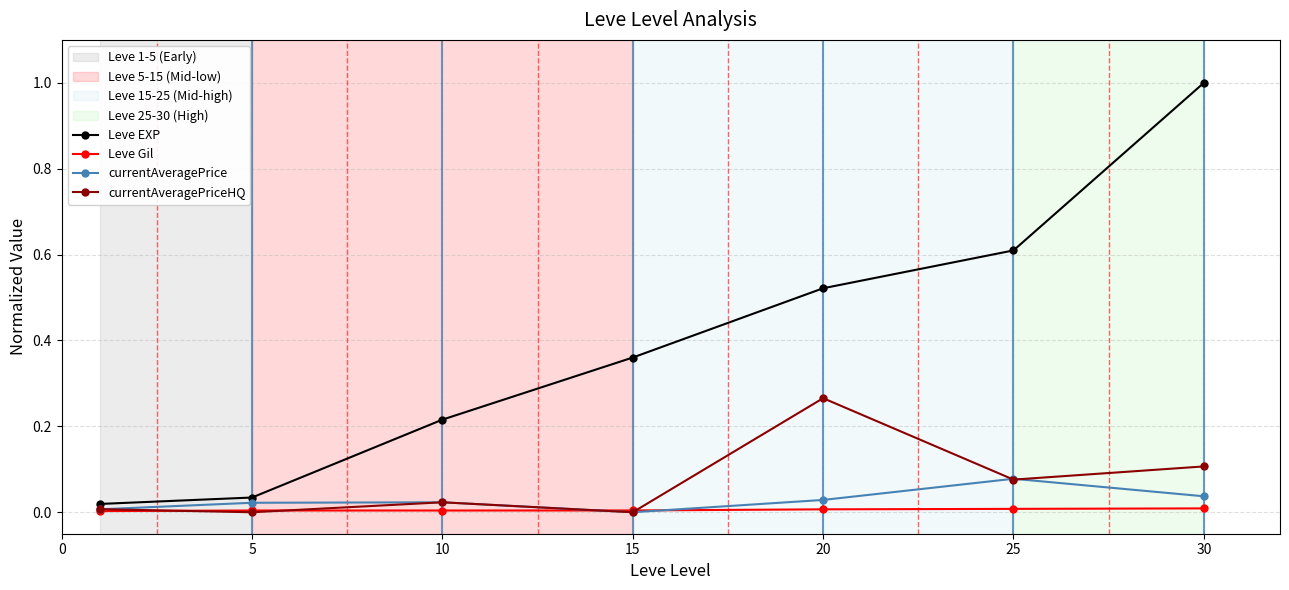

How many Leve Gil values are between 0 and 1?

7